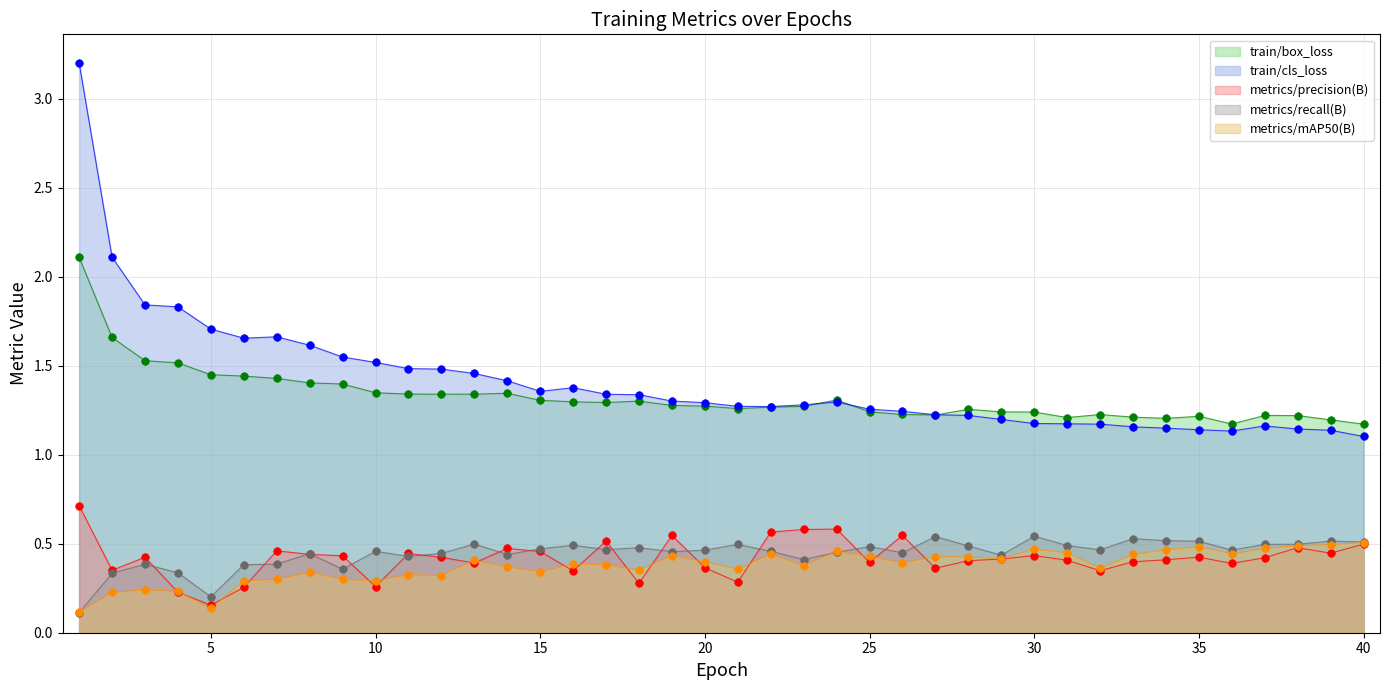

Which series has the largest Y range (max minus min)?

train/cls_loss